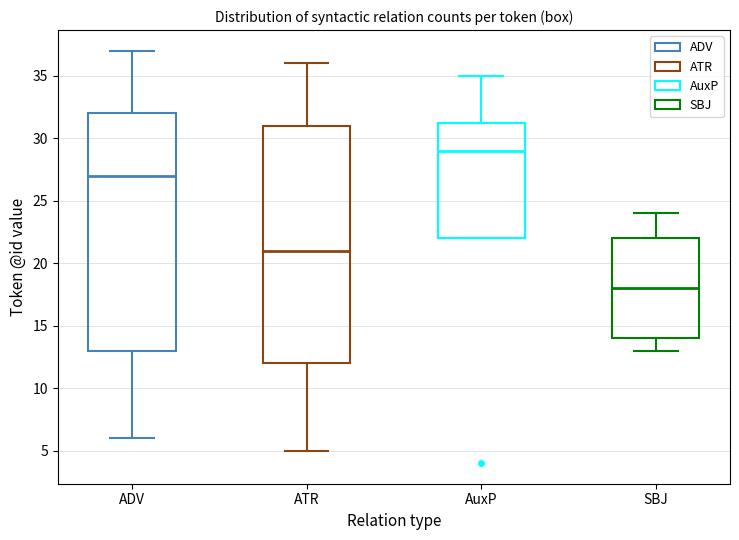

Reading left to right, read every box against the y-axis: the position of its median line, the range the box covers, and the ends of its whiskers. The values are not printed on the chart, so give them approximately, as read against the axis.

ADV: median 27.0, box 13.0 to 32.0, whiskers 6.0 to 37.0
ATR: median 21.0, box 12.0 to 31.0, whiskers 5.0 to 36.0
AuxP: median 29.0, box 22.0 to 31.5, whiskers 22.0 to 35.0
SBJ: median 18.0, box 14.0 to 22.0, whiskers 13.0 to 24.0